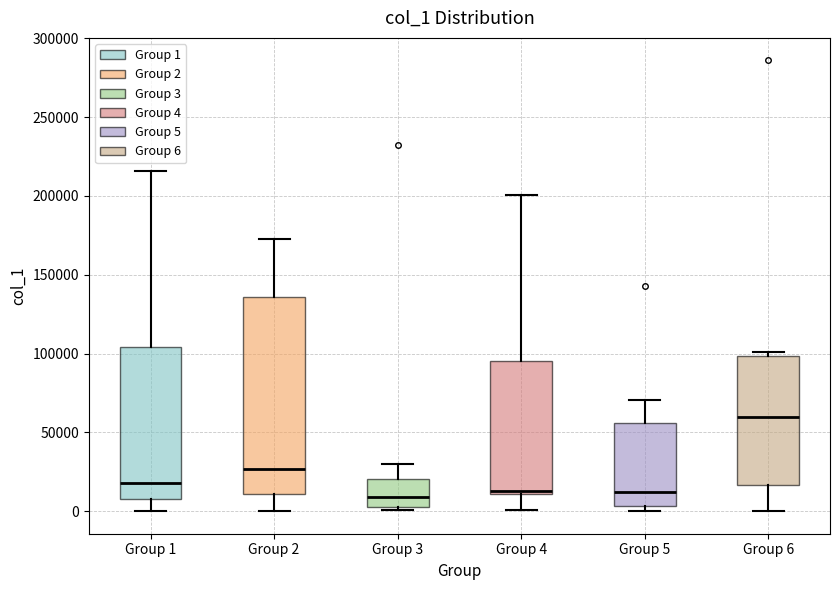

Which box is the tallest, from its lower edge to its upper edge?

Group 2